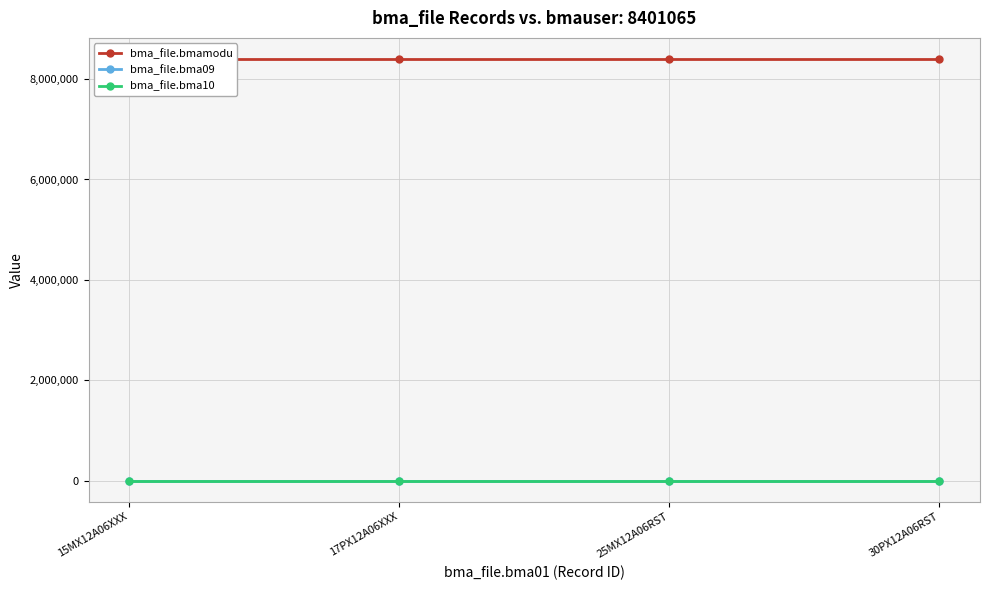

Which series changed the most between 15MX12A06XXX and 25MX12A06RST?

bma_file.bmamodu